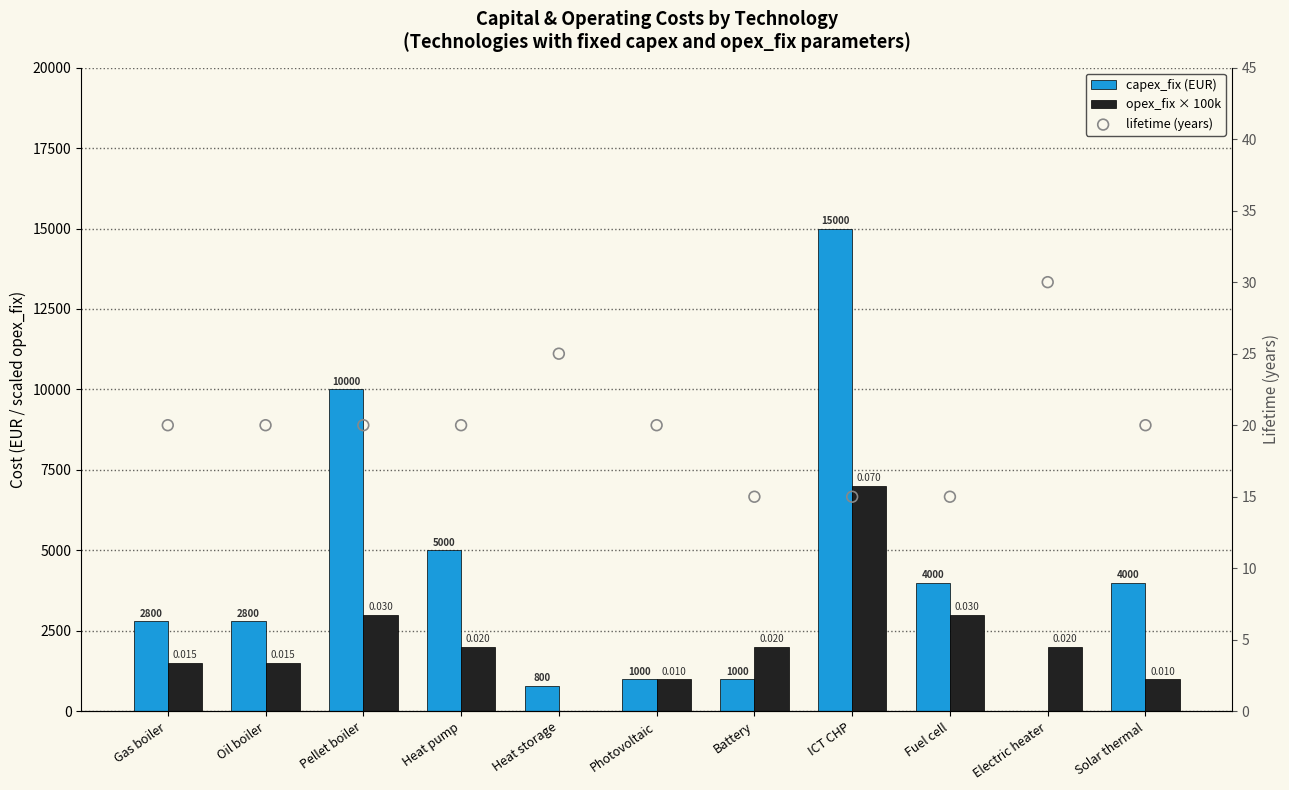

Which series has the widest spread of Y values?

capex_fix (EUR)